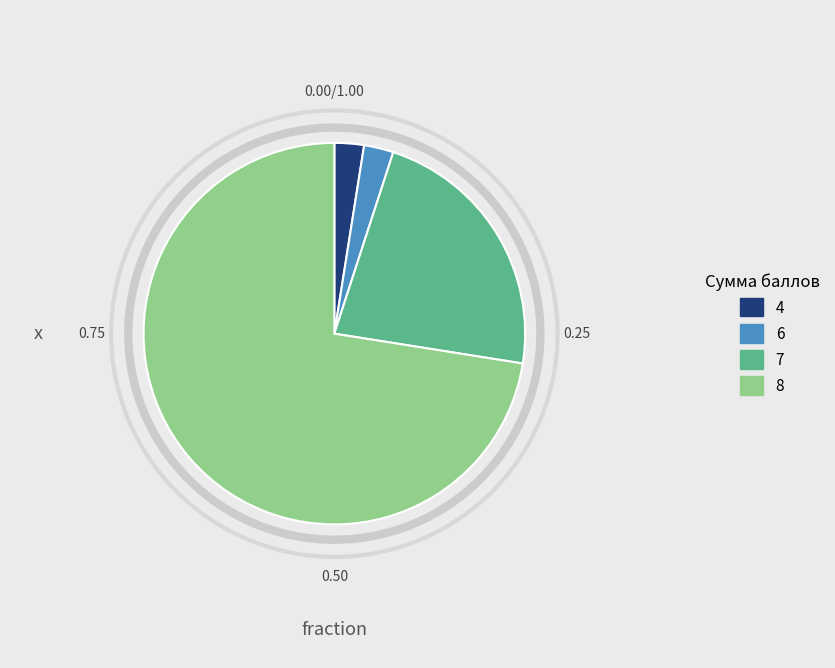

Is there a majority slice in this chart?

Yes